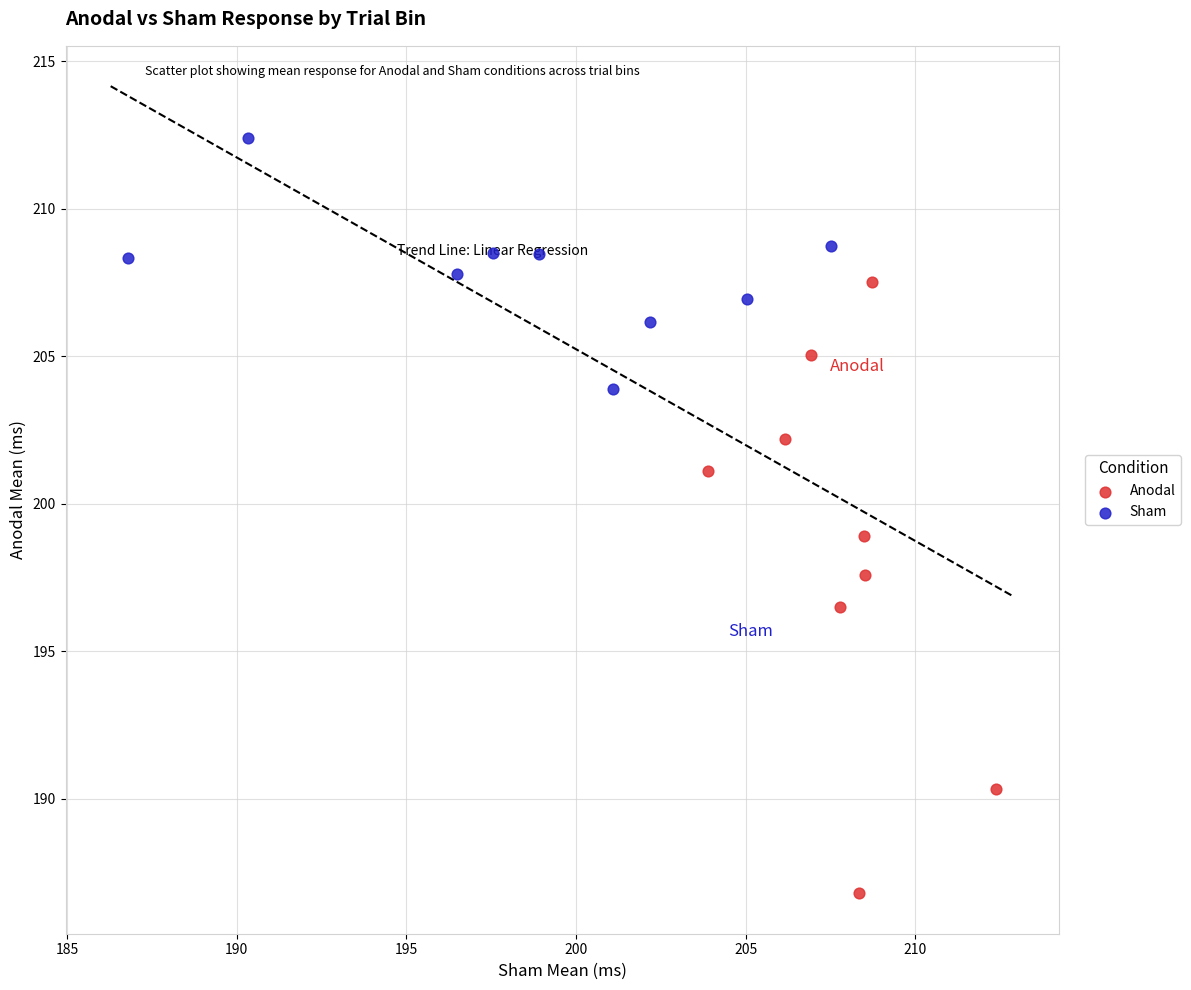

Which series has the largest Y range (max minus min)?

Anodal